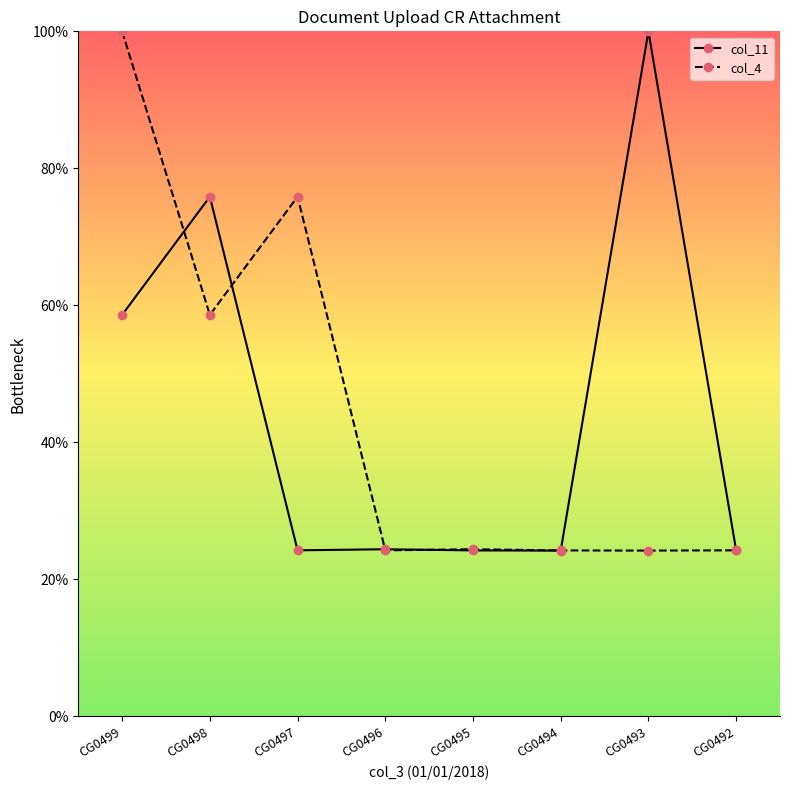

Which series changed the most between CG0497 and CG0495?

col_4